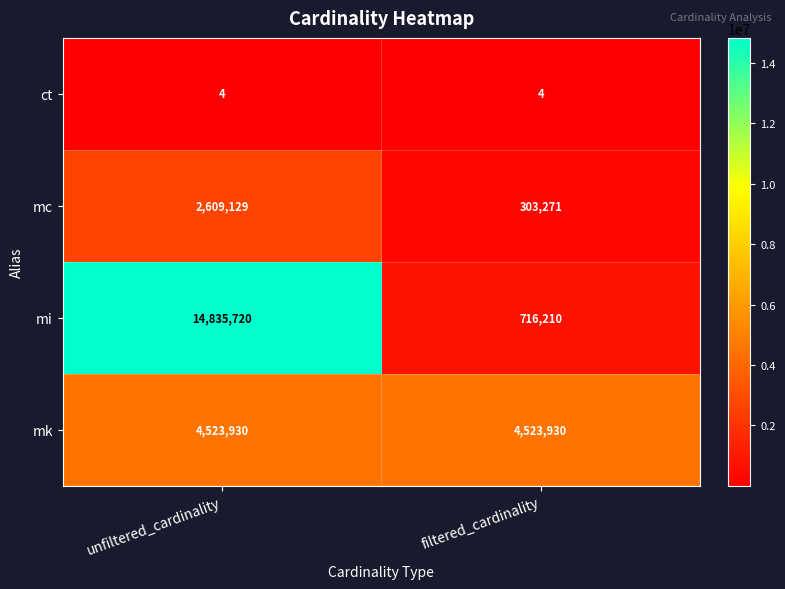

How many categories are shown in the chart?

2